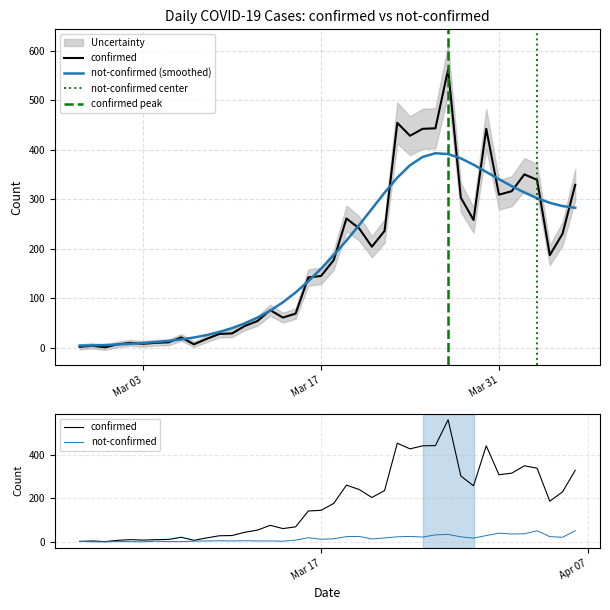

Is it true that not-confirmed equals 25 at 2020-03-24?

True